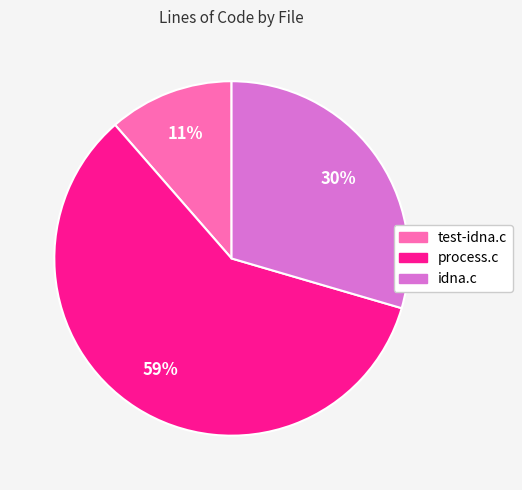

Which slice is the largest?

process.c